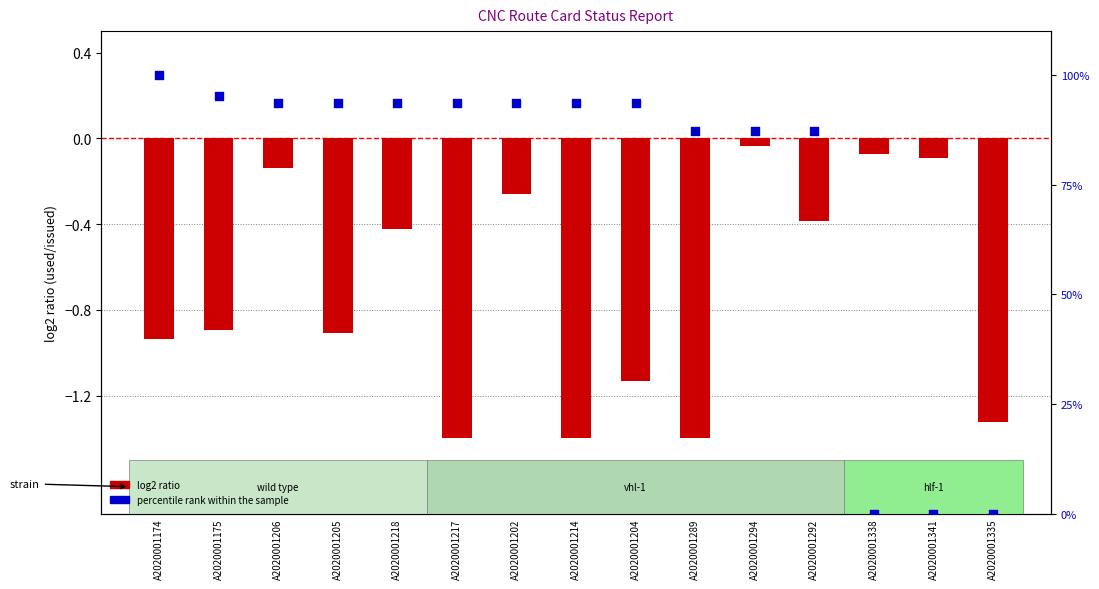

Is the value of log2 ratio (used/issued) at A2020001214 greater than the value of percentile rank within the sample at A2020001341?

No